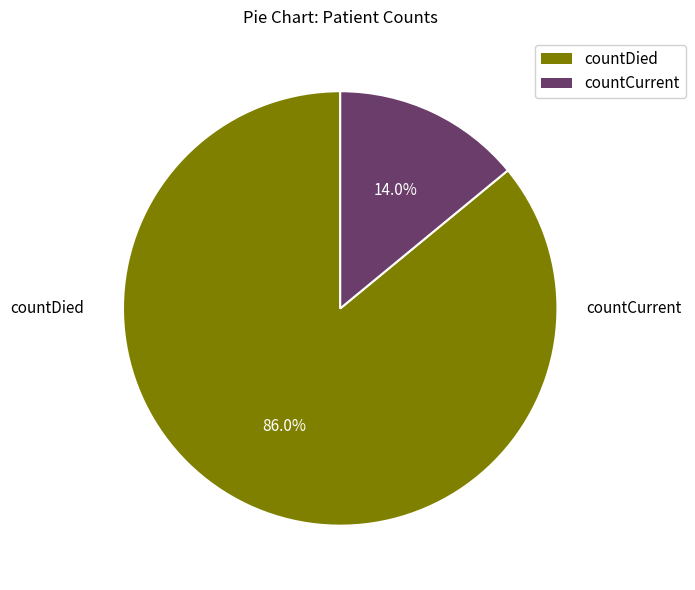

True or false: countCurrent accounts for 14% of the total.

True